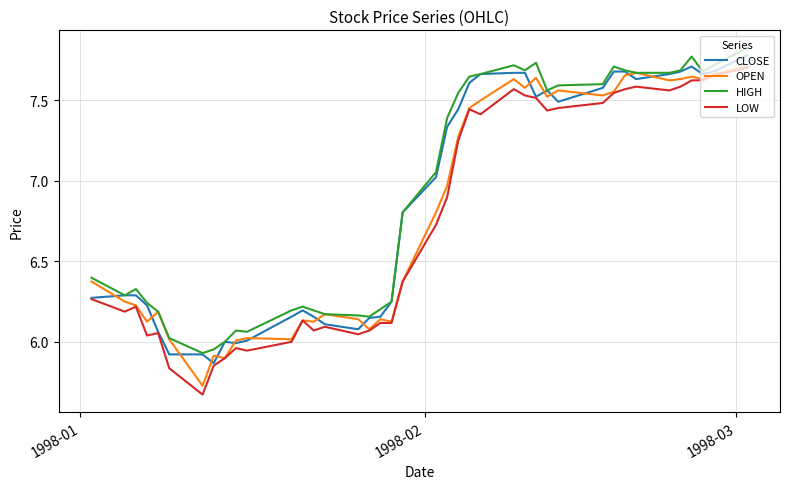

List the series in order of their overall mean, lowest first.

LOW, OPEN, CLOSE, HIGH